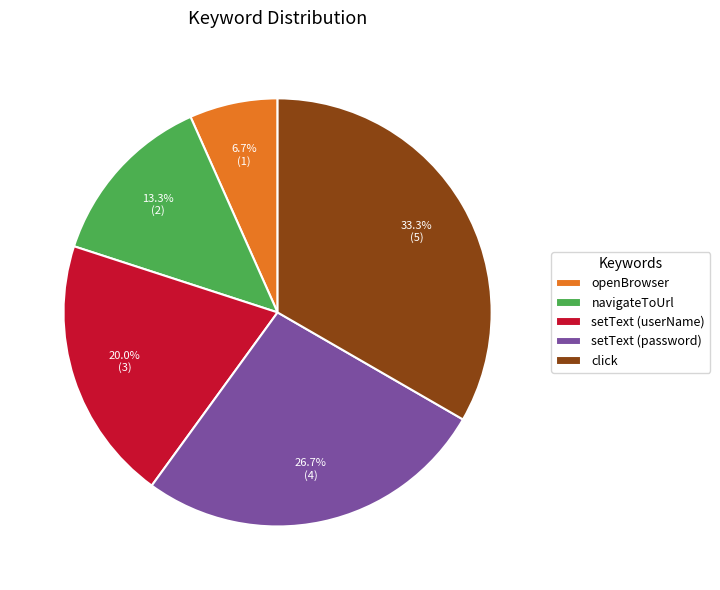

What percentage is the setText (userName) slice, to the nearest percent?

20%